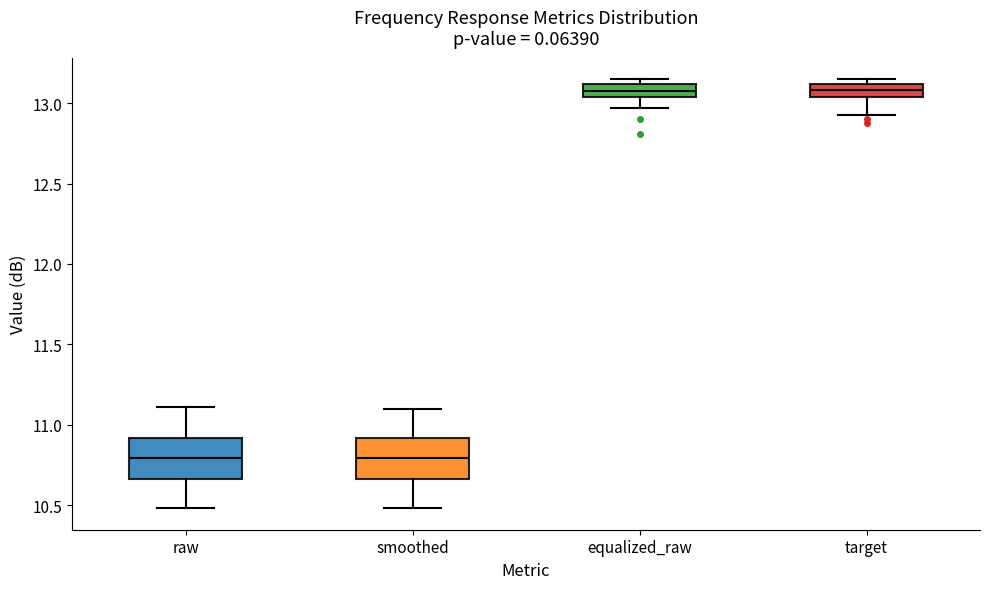

Reading left to right, transcribe this box plot: for each box, give where its median line is, the range the box spans, and where its two whiskers end, as read against the y-axis. The values are not printed on the chart, so give them approximately, as read against the axis.

raw: median 10.80, box 10.65 to 10.90, whiskers 10.50 to 11.10
smoothed: median 10.80, box 10.65 to 10.90, whiskers 10.50 to 11.10
equalized_raw: median 13.10 (inside the box), box 13.05 to 13.10, whiskers 12.95 to 13.15
target: median 13.10 (inside the box), box 13.05 to 13.10, whiskers 12.95 to 13.15